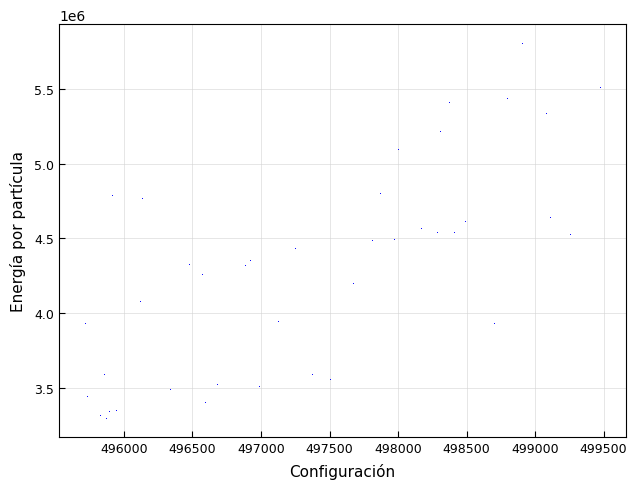

What is the range of Y values (max minus min)?

2507886.4